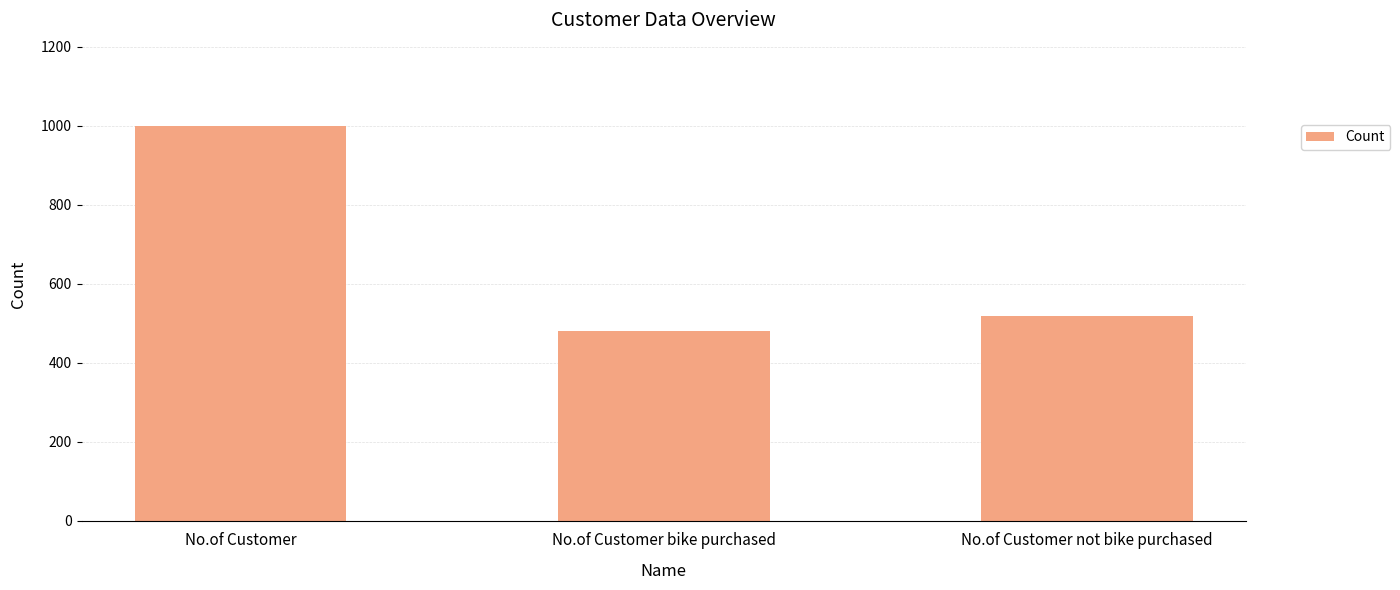

What position from the left is No.of Customer?

1